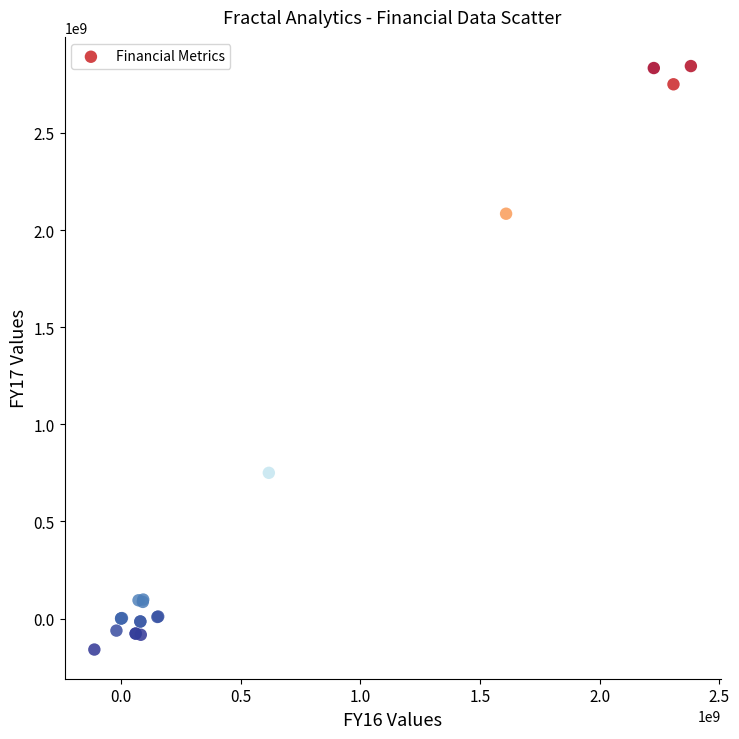

What Y value in the scatter plot is closest to 1342133563?

749995289